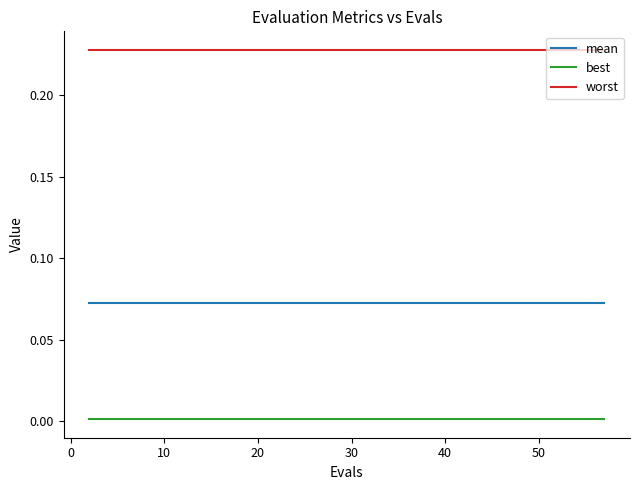

True or false: mean and worst cross at least once.

False